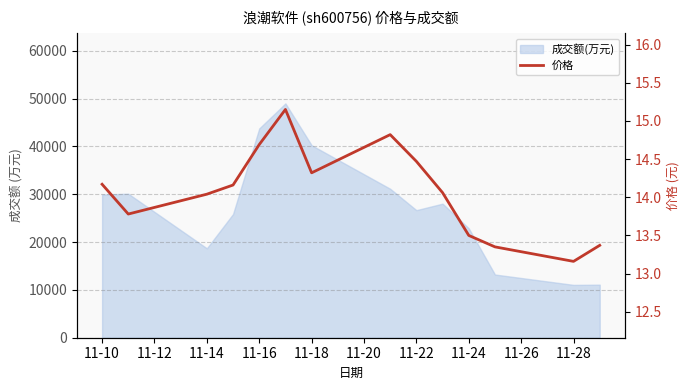

How many points are higher than both their immediate neighbors (excluding endpoints)?

2